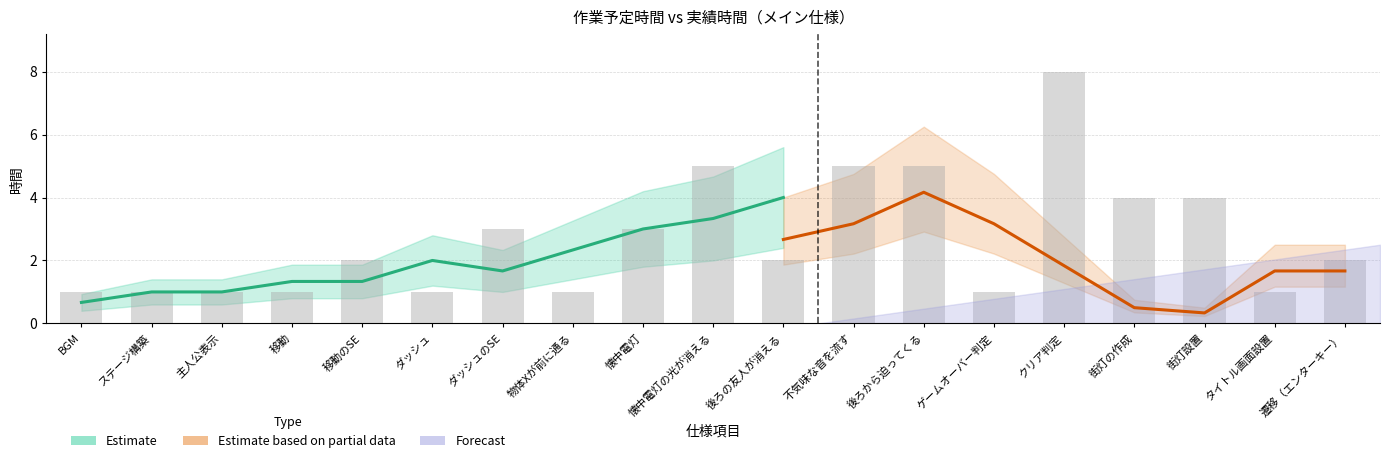

Reading left to right, what are all the values shown in this chart?

BGM=1	ステージ構築=1	主人公表示=1	移動=1	移動のSE=2	ダッシュ=1	ダッシュのSE=3	物体Xが前に通る=1	懐中電灯=3	懐中電灯の光が消える=5	後ろの友人が消える=2	不気味な音を流す=5	後ろから迫ってくる=5	ゲームオーバー判定=1	クリア判定=8	街灯の作成=4	街灯設置=4	タイトル画面設置=1	遷移（エンターキー）=2